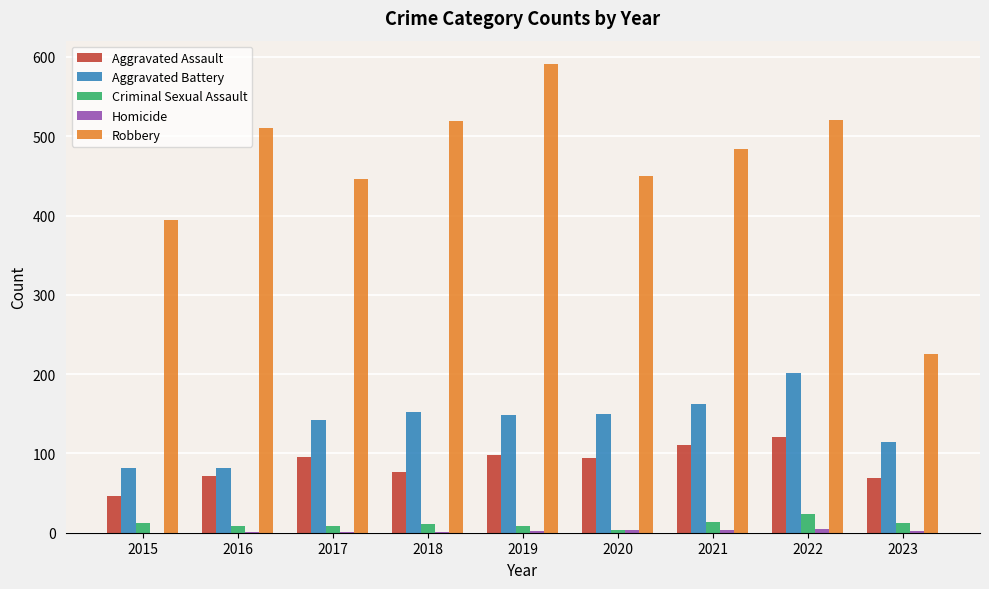

What is the average value of the Robbery series?

460